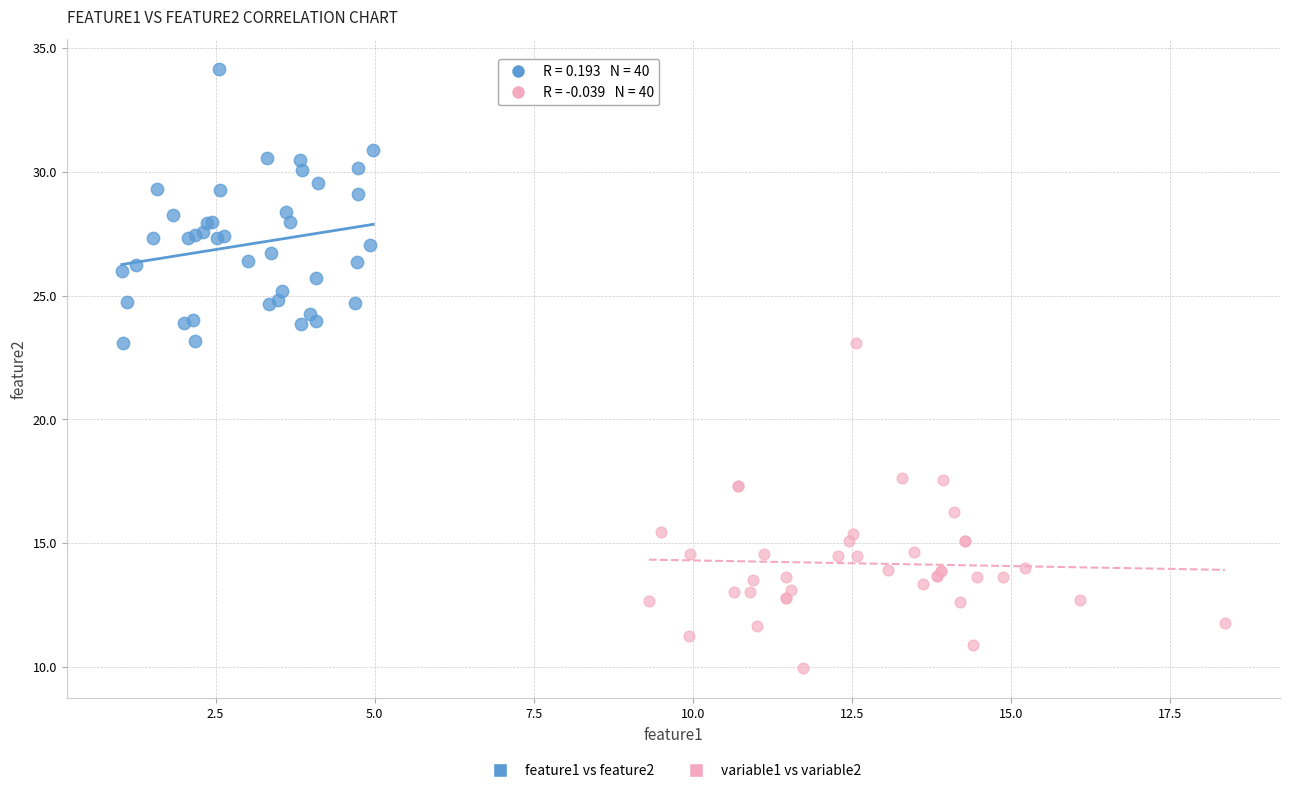

Which series contains the lowest Y value?

variable1 vs variable2